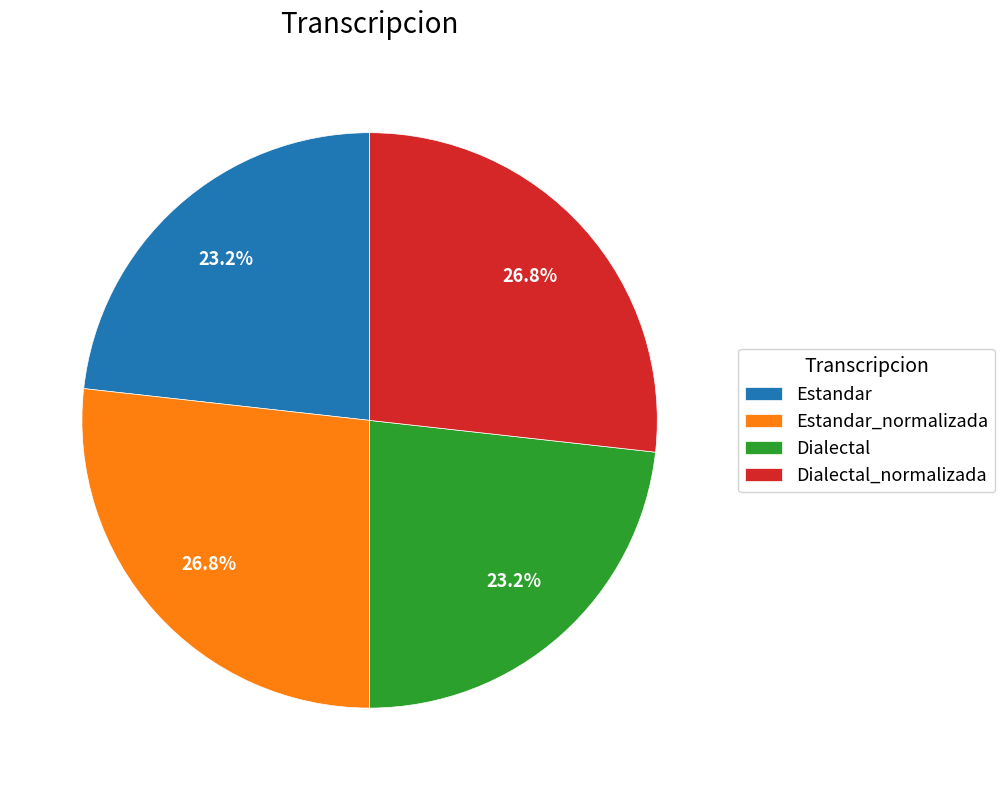

What percentage is NOT represented by Dialectal?

76.8%